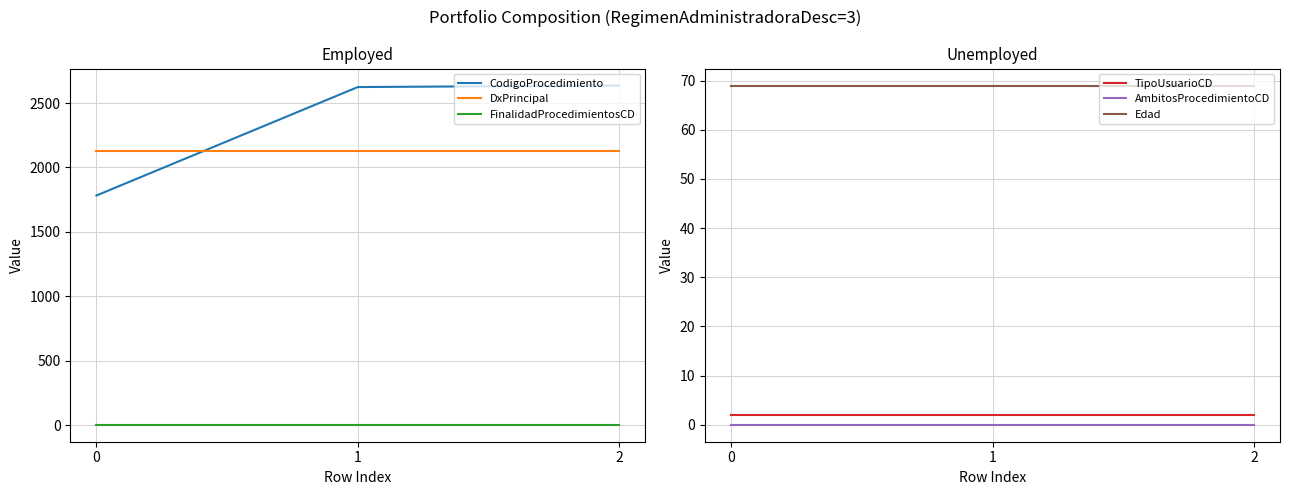

Does the chart display data point markers on the line(s)?

No